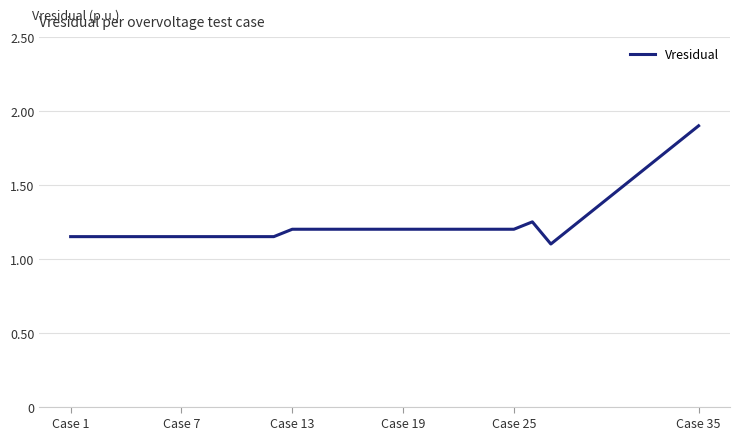

Does the chart have visible grid lines?

Yes